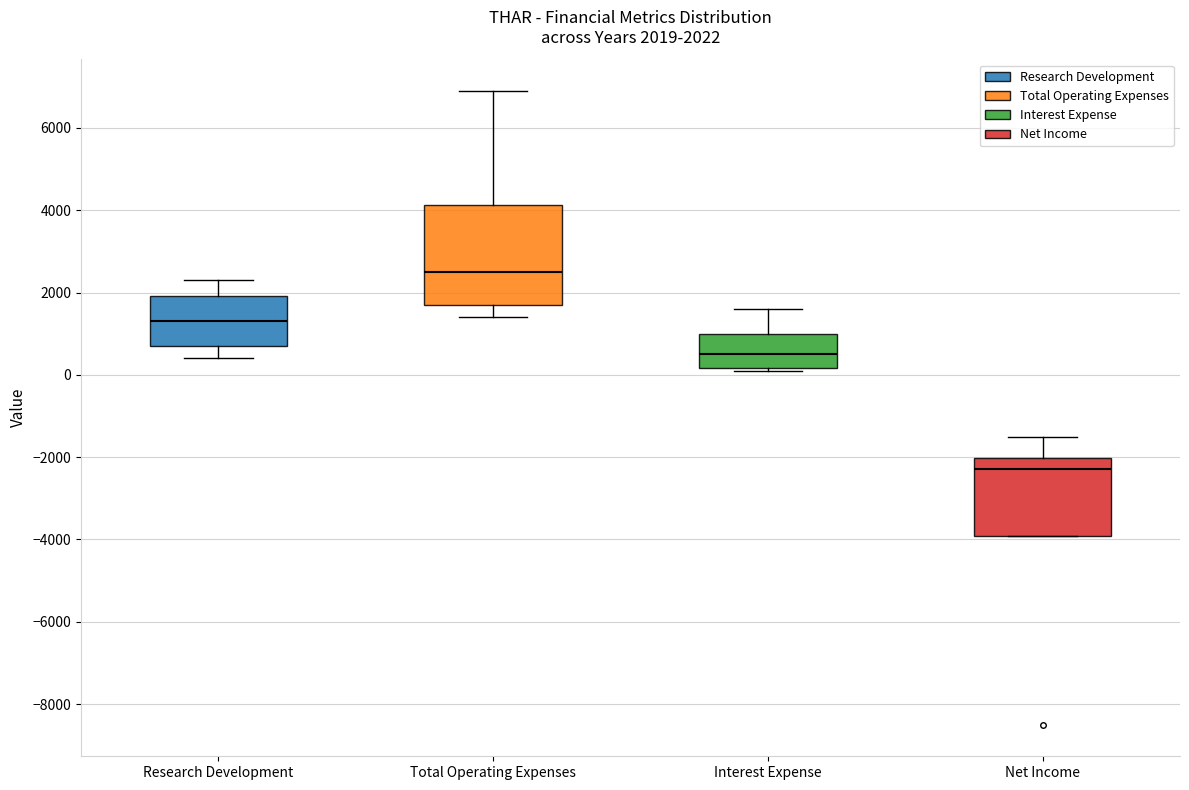

Which box is the tallest, from its lower edge to its upper edge?

Total Operating Expenses